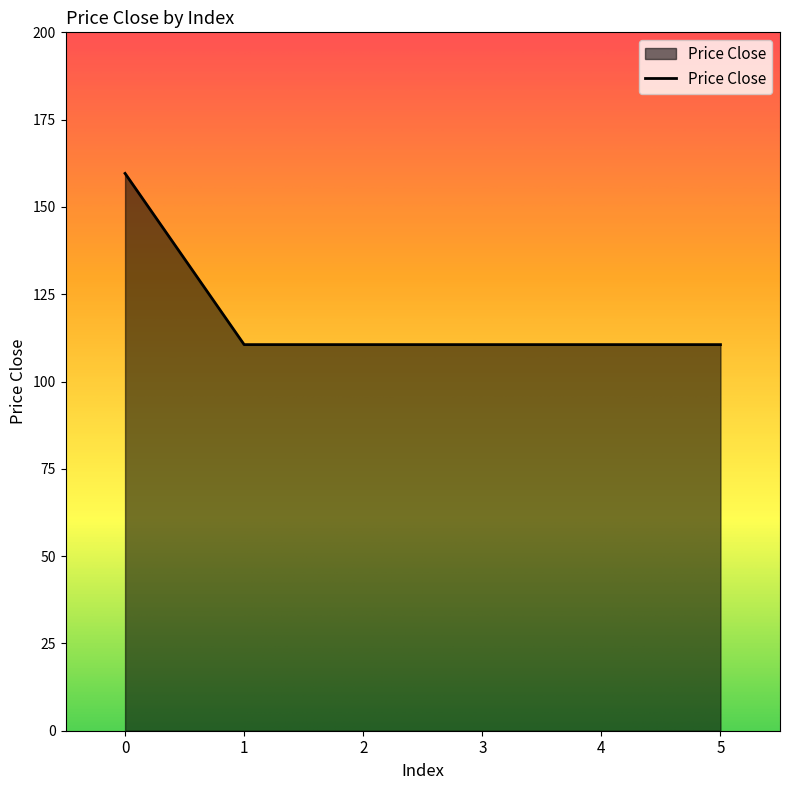

Reading left to right, extract all data points from this chart.

159.6	110.6	110.6	110.6	110.6	110.6